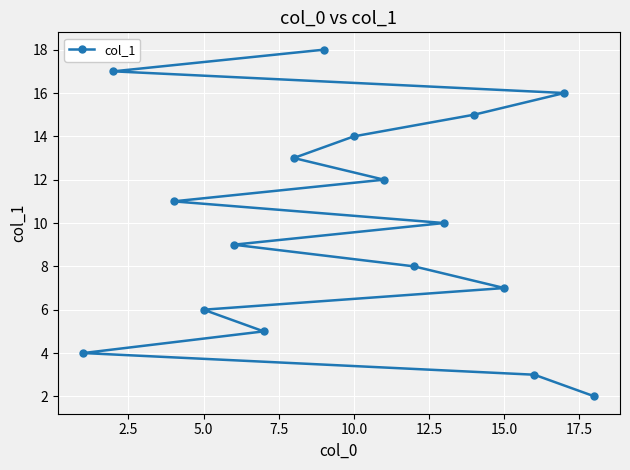

Reading left to right, list all the values displayed in this chart.

4	17	11	6	9	5	13	18	14	12	8	10	15	7	3	16	2